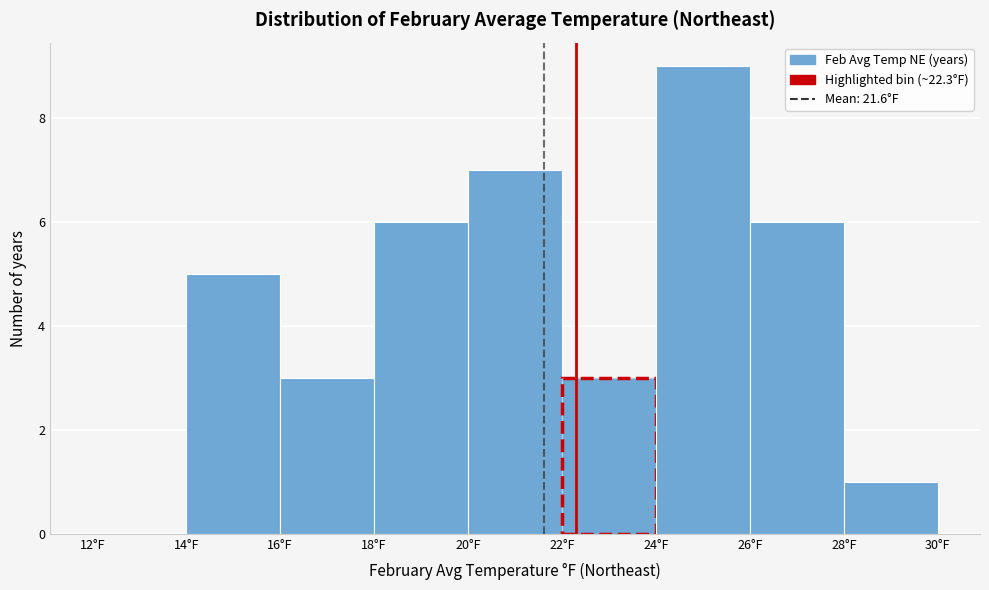

Which range on the x-axis has the tallest bar?

24 to 26